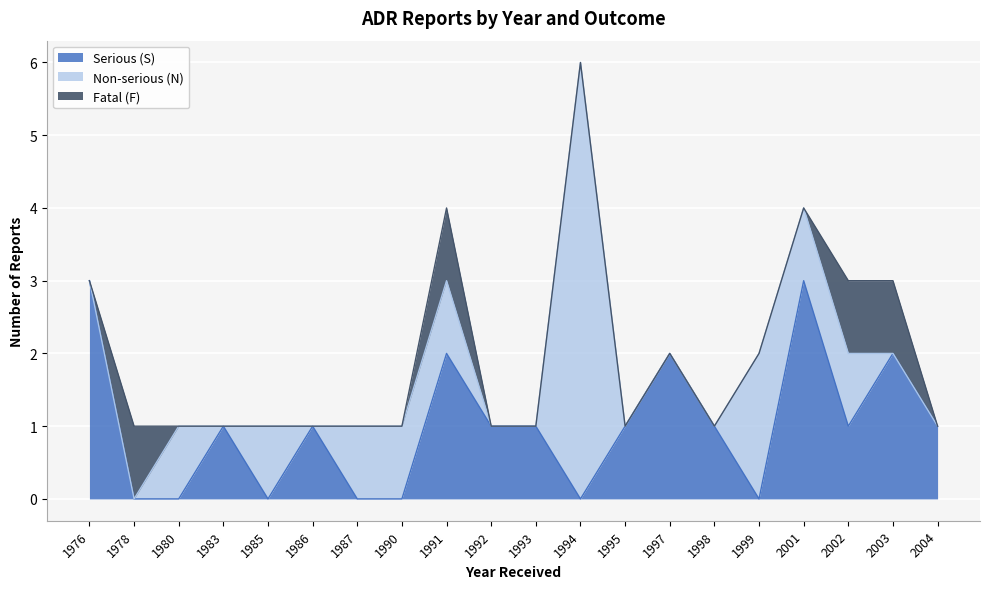

What is the total value across all series at 1999?

2